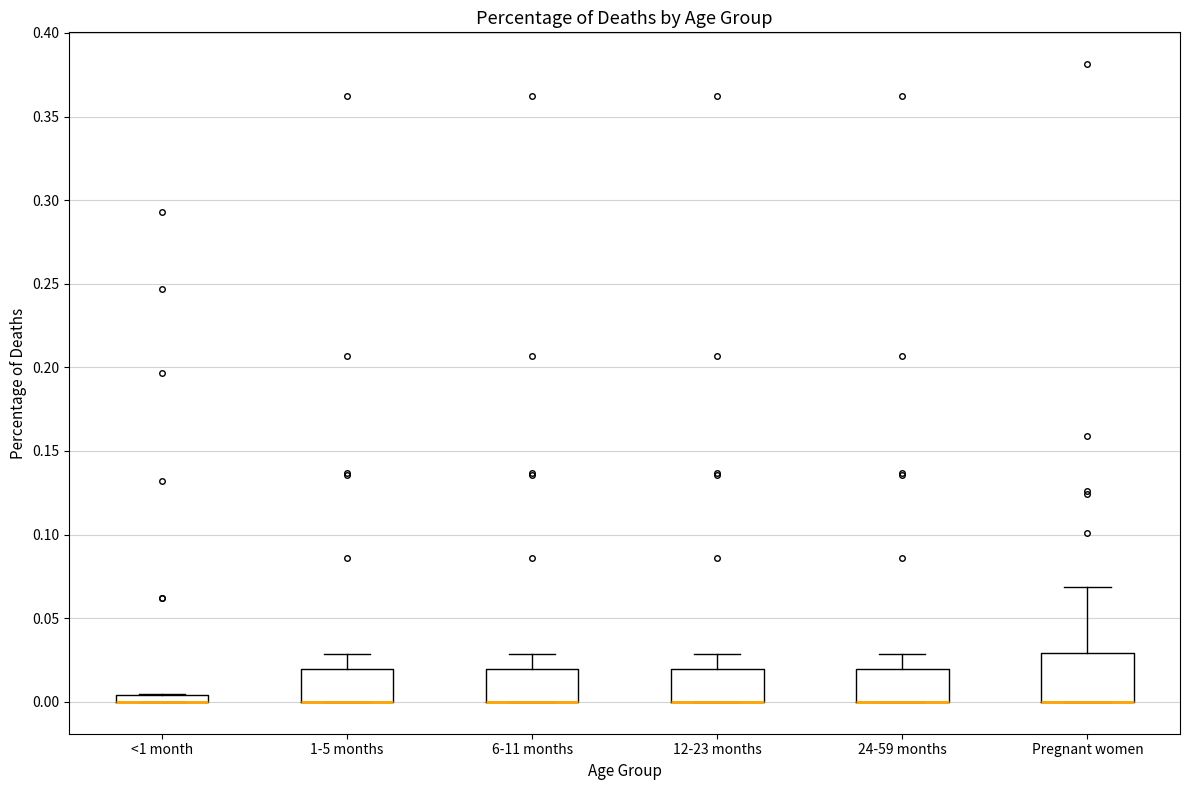

Where is the upper edge of the box for <1 month on the y-axis? The values are not printed on the chart, so give them approximately, as read against the axis.

0.005